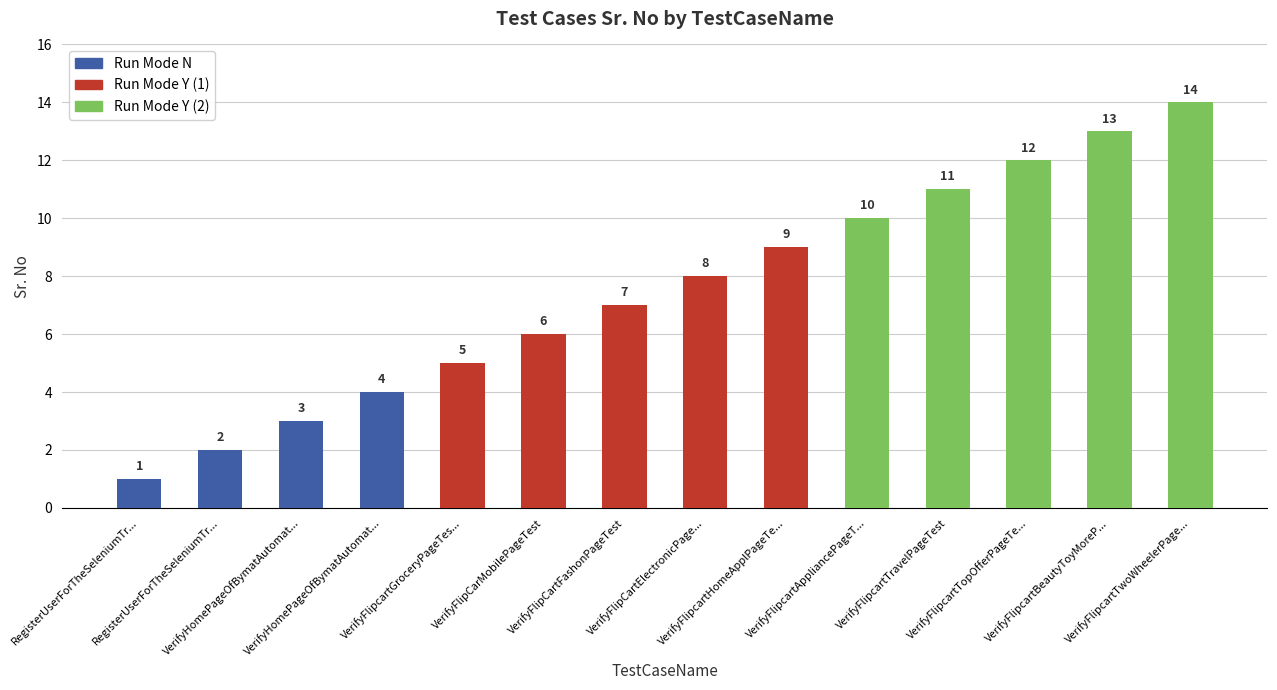

Between RegisterUserForTheSeleniumTr... and VerifyFlipcartTravelPageTest, which is larger?

VerifyFlipcartTravelPageTest